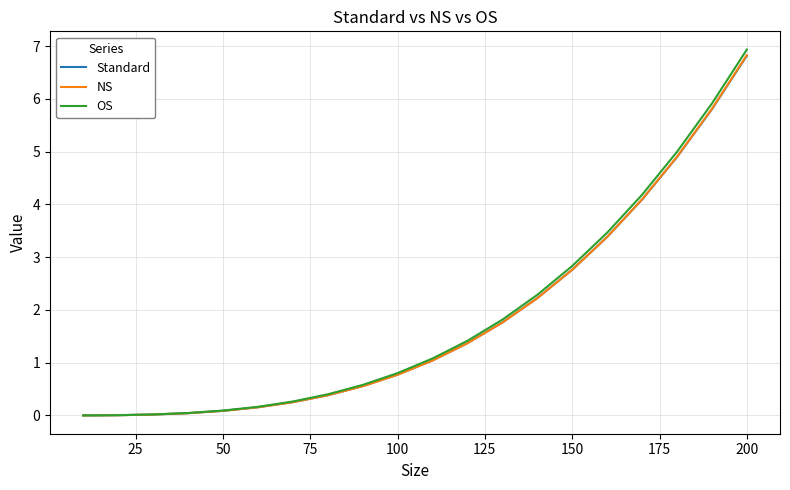

What is the maximum value shown in the chart?

6.9